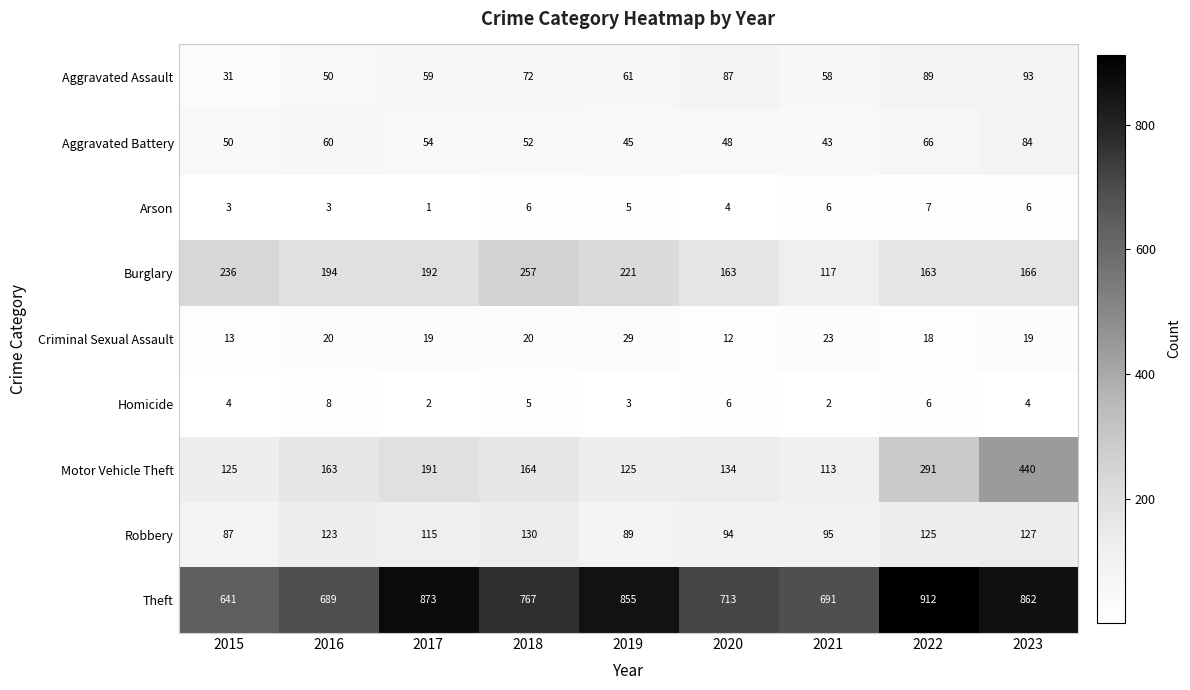

At which category is the sum across all series the highest?

2023